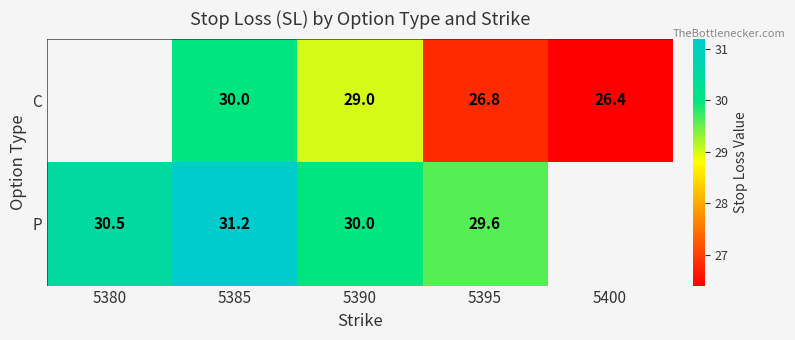

At which category does the chart reach its minimum across all series?

5400